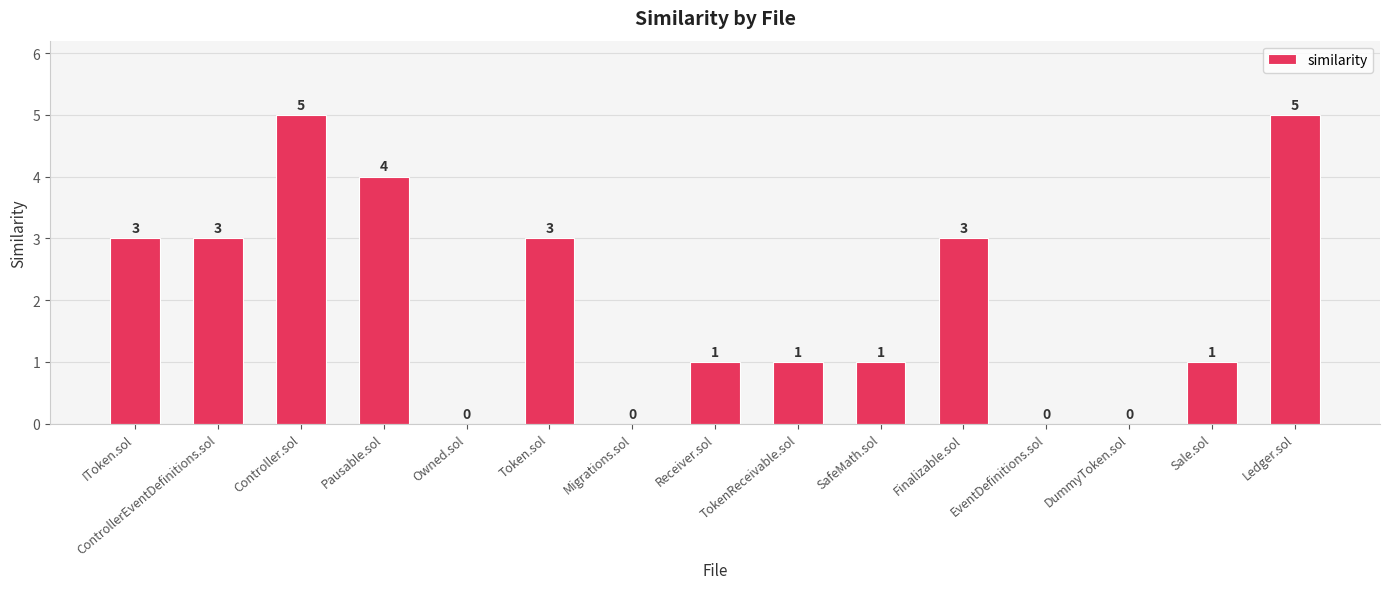

What is the sum of all values?

30